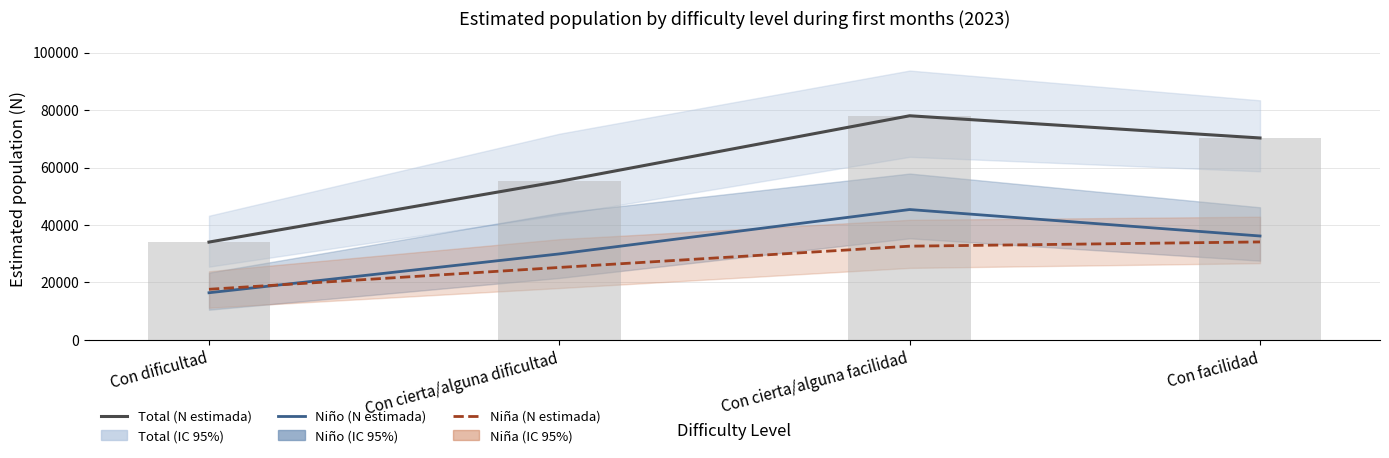

At how many categories does at least one series exceed 65187?

2